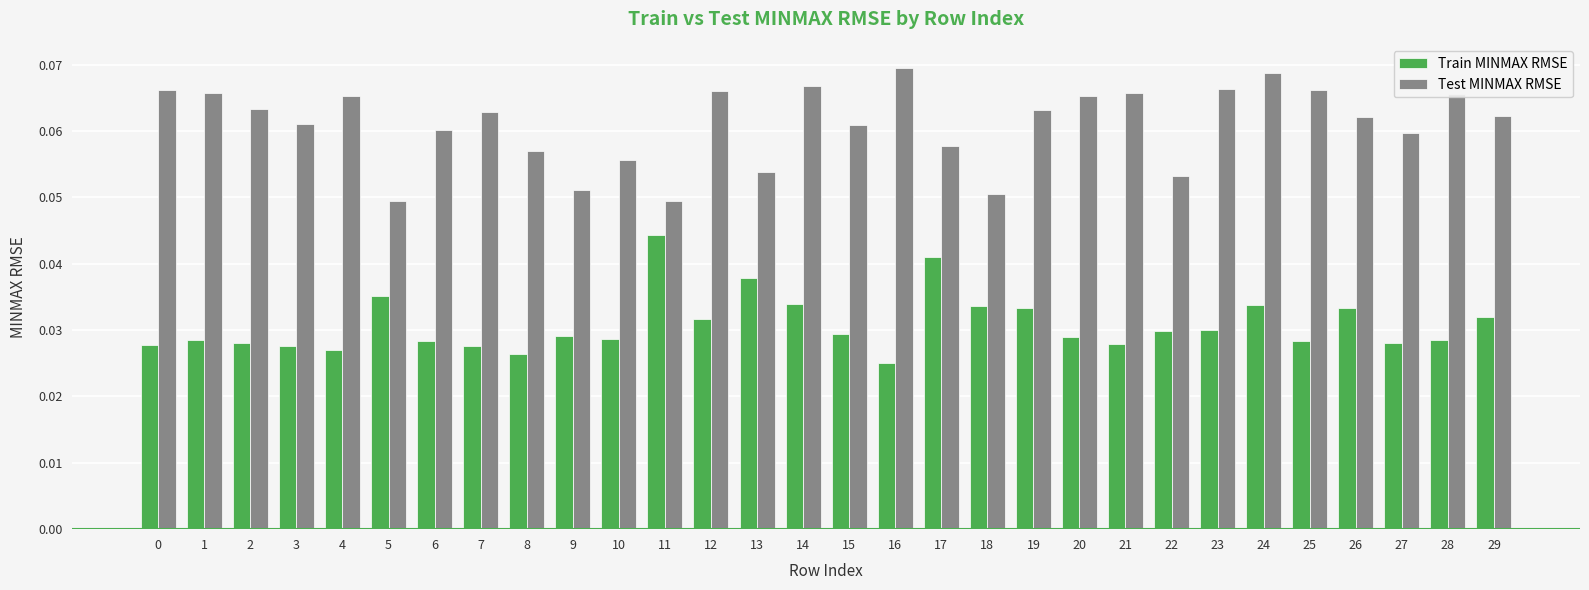

Which category has the highest value in the Test MINMAX RMSE series?

16